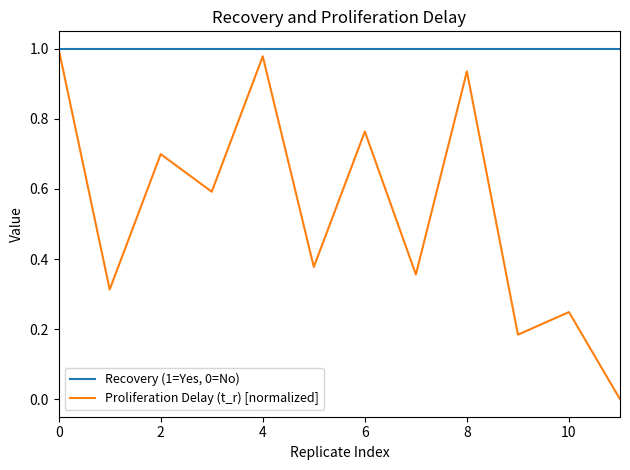

Which series has the largest range (max minus min)?

Proliferation Delay (t_r) [normalized]